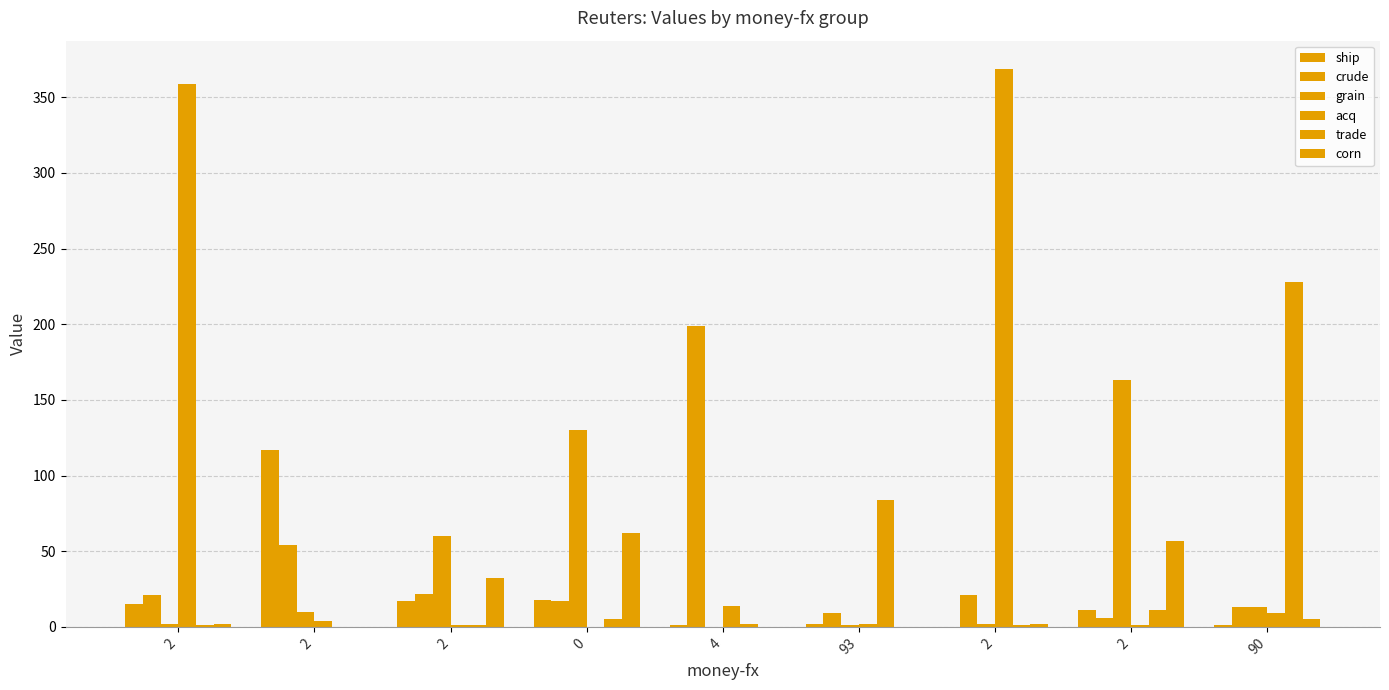

Between 2 and 0, which is larger?

2